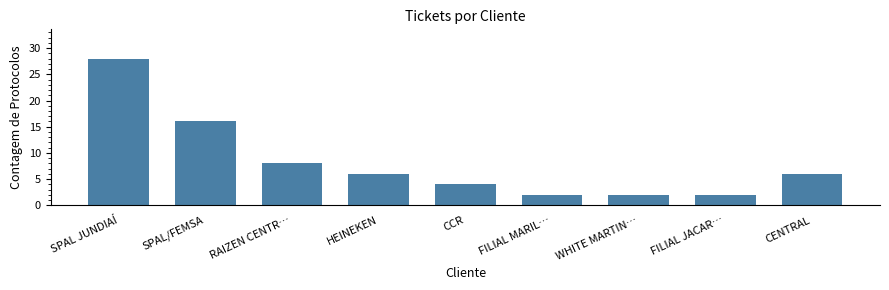

What is the label of the 7th bar from the right?

RAIZEN CENTR…